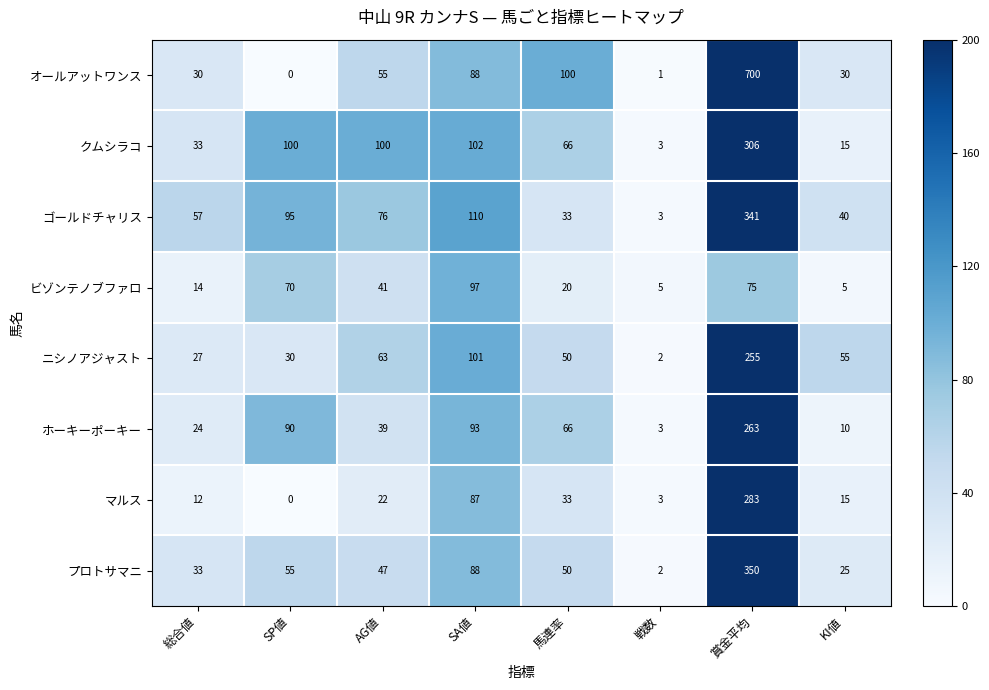

Which series changed the most between SA値 and 賞金平均?

オールアットワンス